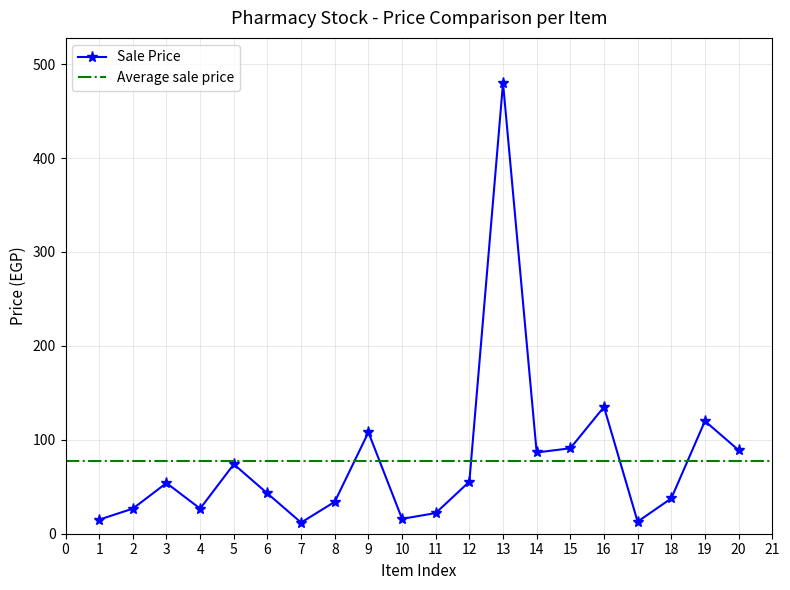

How many interior local peaks (higher than both neighbors) does the data have?

6